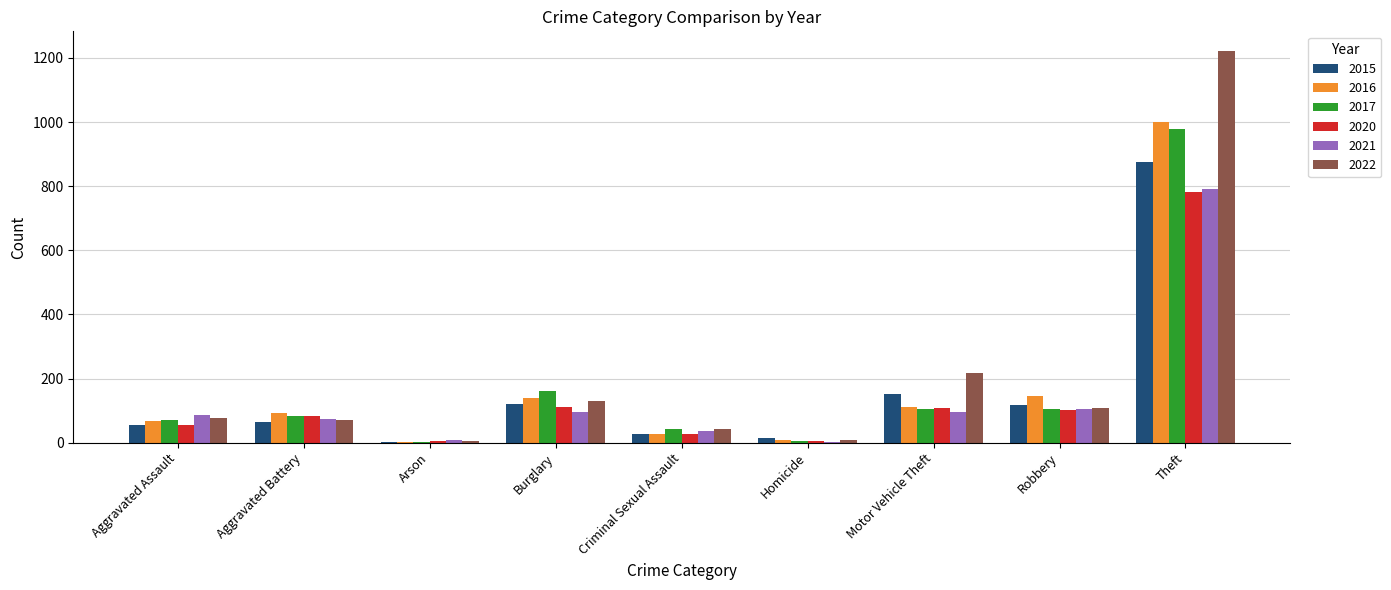

At which label is 2016 closest to 500?

Robbery